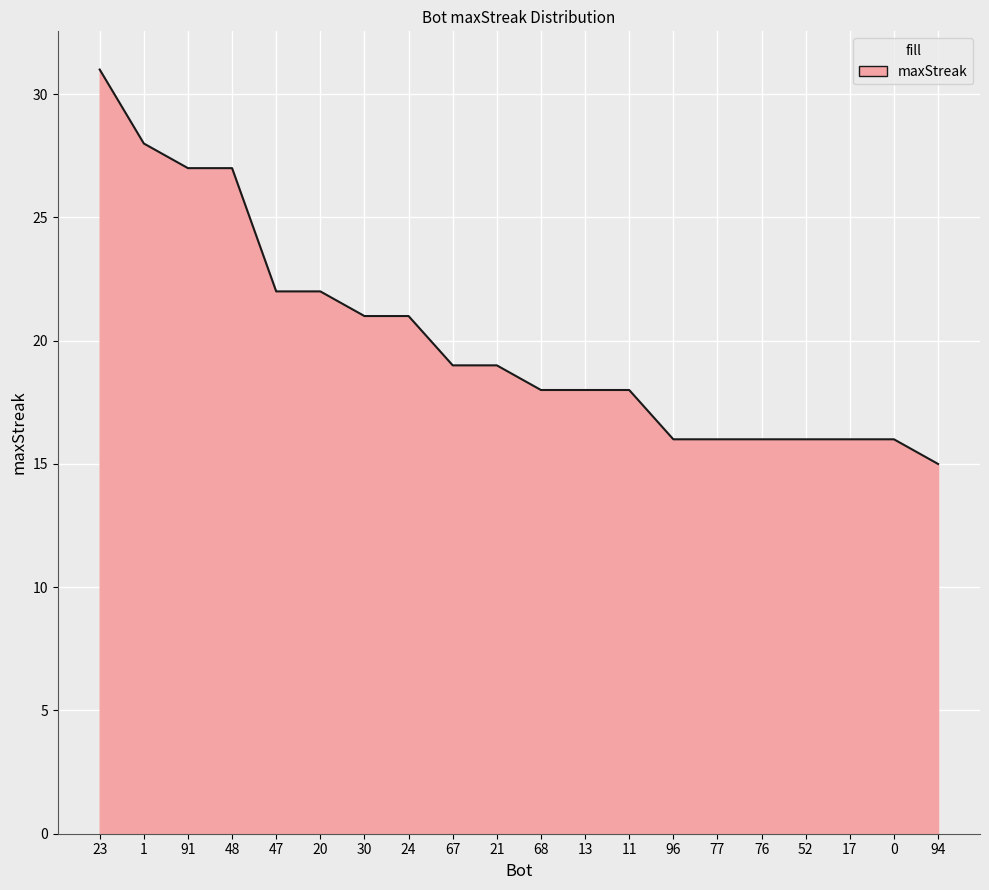

Which label corresponds to the smallest value in the chart?

94